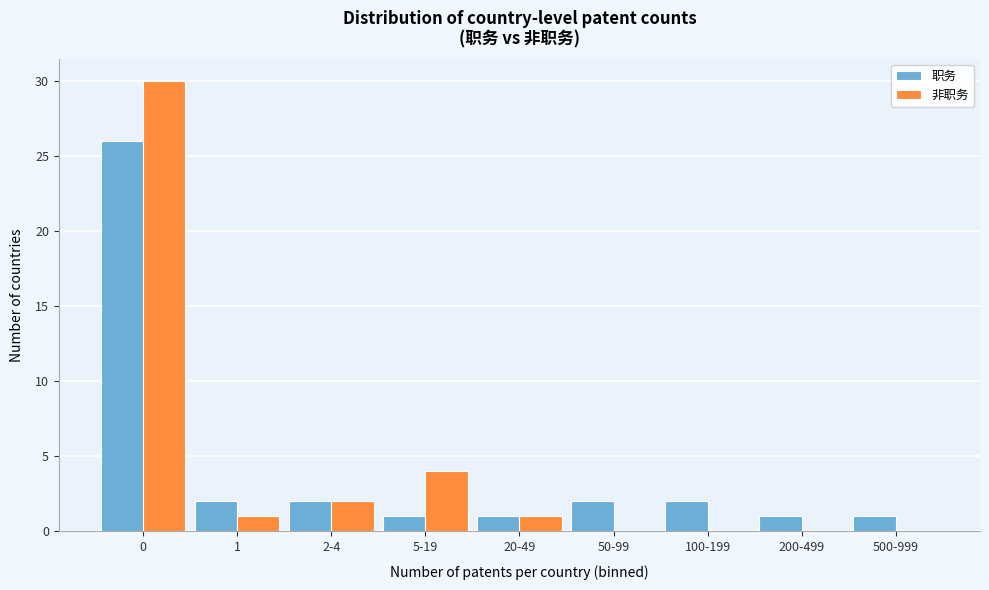

Reading left to right, what are all the values shown in this chart?

职务: 0=26	1=2	2-4=2	5-19=1	20-49=1	50-99=2	100-199=2	200-499=1	500-999=1
非职务: 0=30	1=1	2-4=2	5-19=4	20-49=1	50-99=0	100-199=0	200-499=0	500-999=0